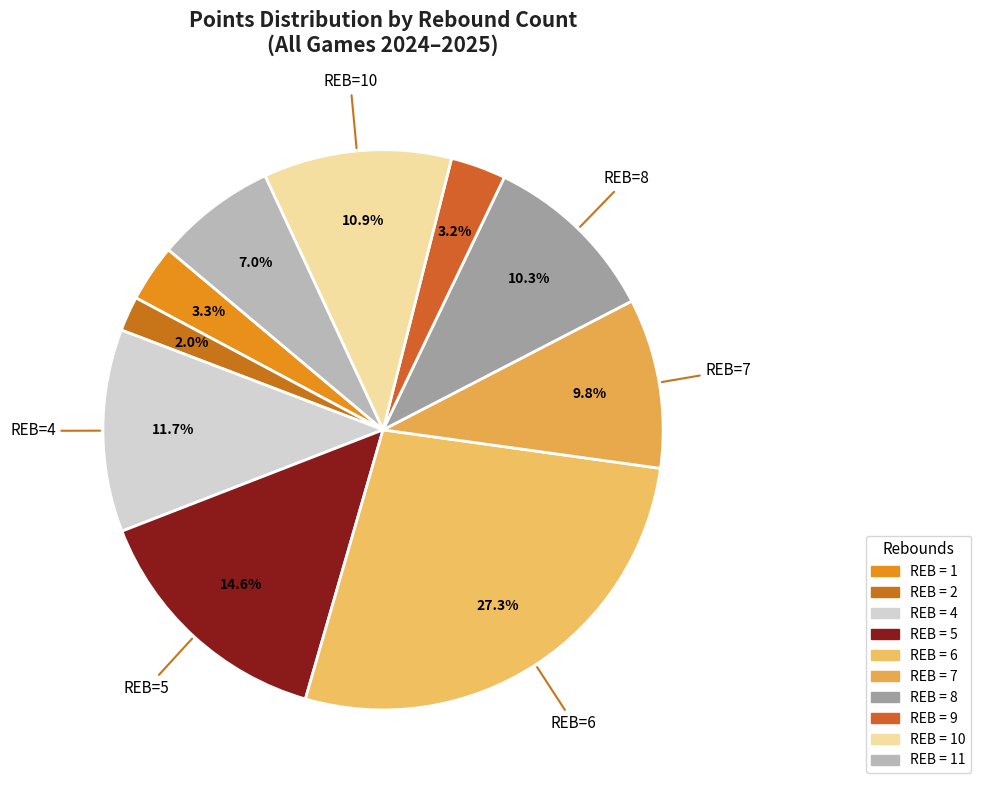

To the nearest percent, what is the difference between the largest and smallest slice percentages?

25%